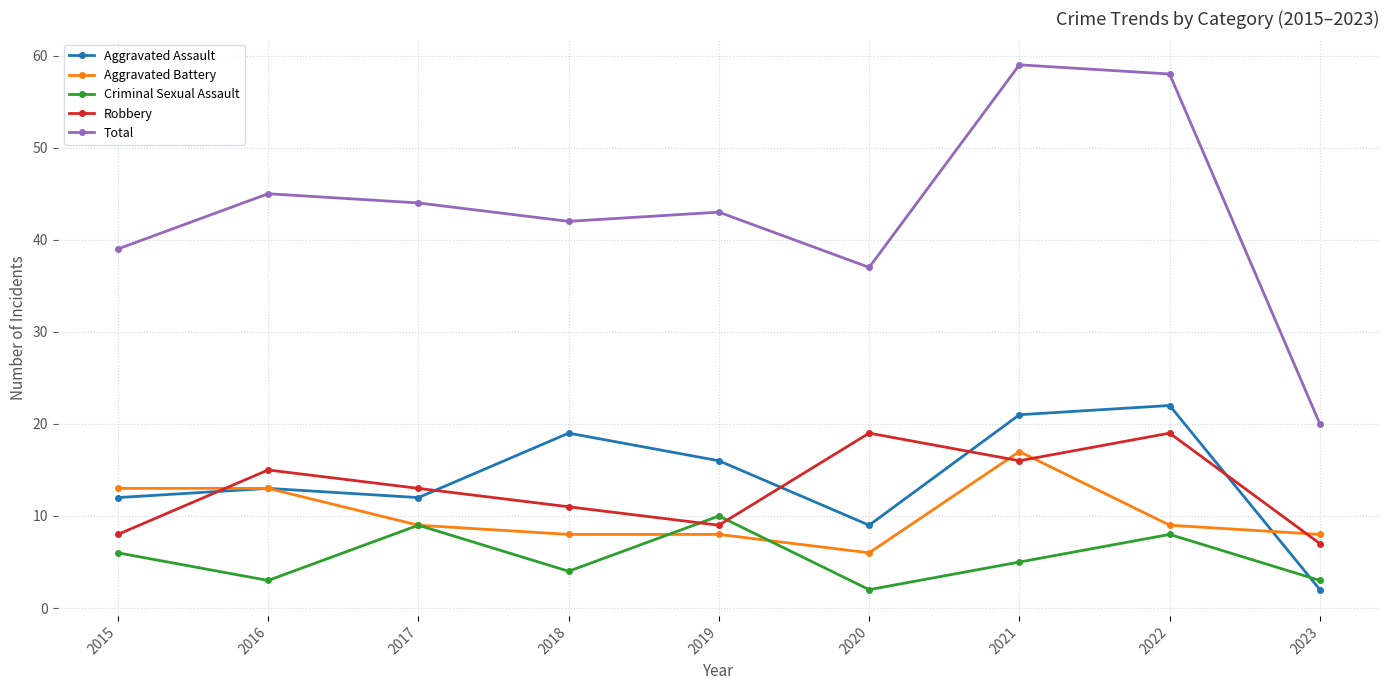

How many values in the Total series are below 43?

4